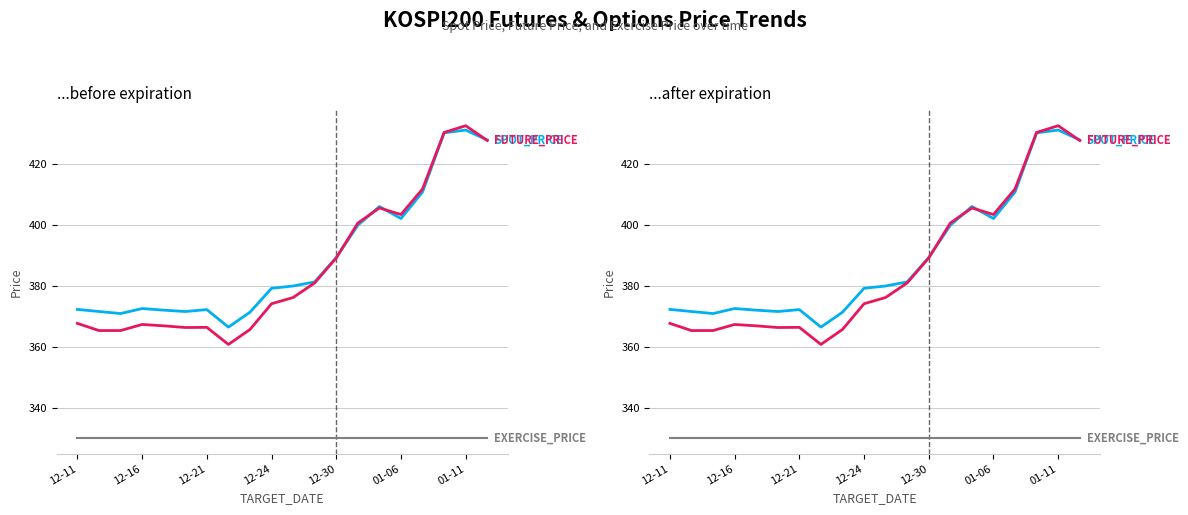

What is the difference between the highest and lowest values at 19?

97.9